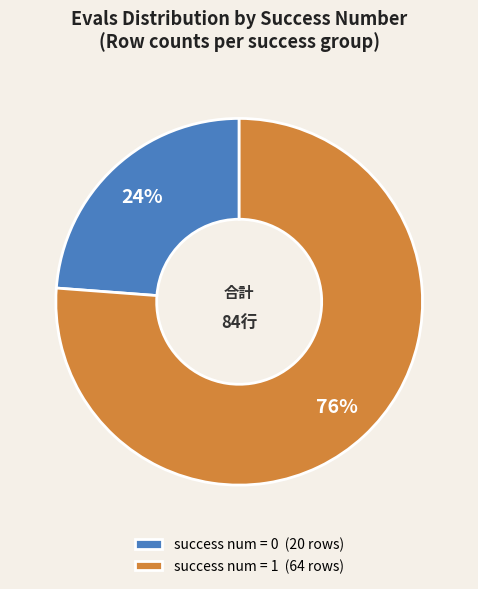

What is the majority slice?

success num = 1